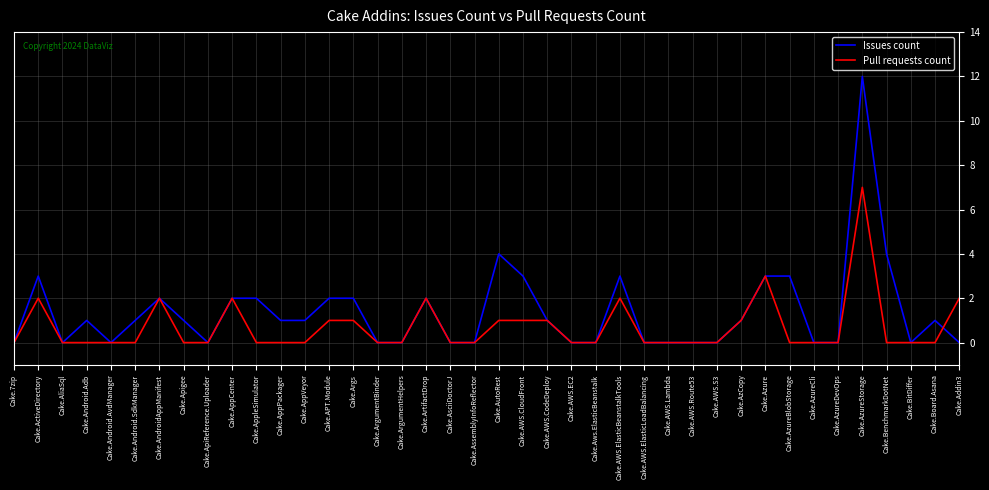

How many lines are shown in the chart?

2